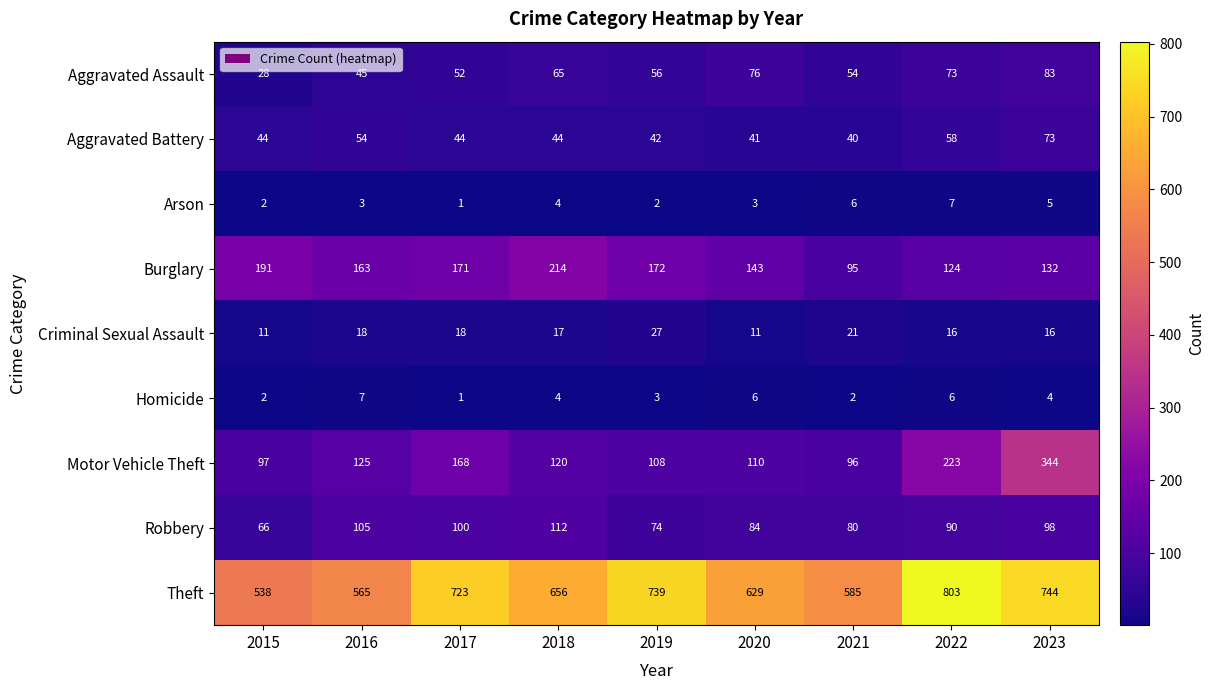

Count the number of data series in this chart.

9